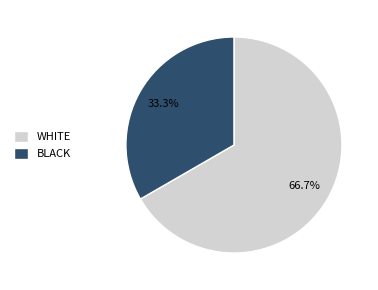

Between BLACK and WHITE, which is larger?

WHITE